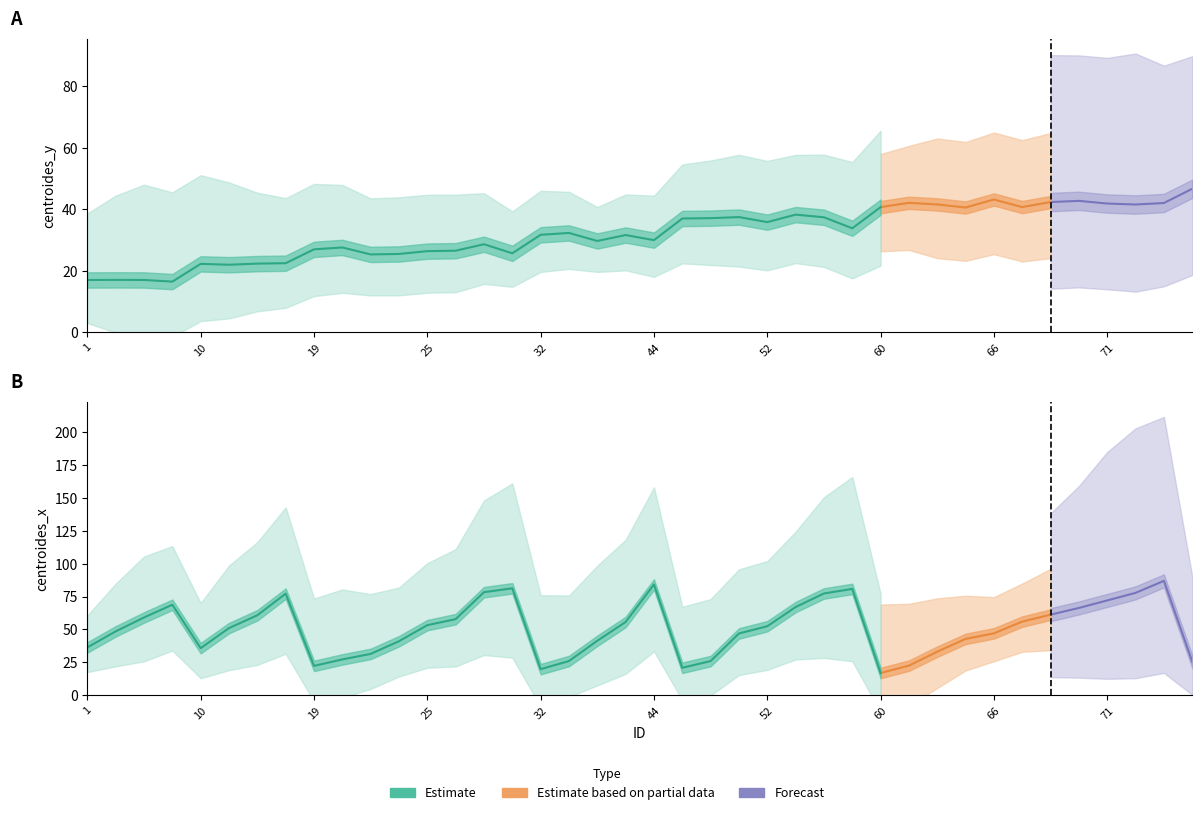

Which series ends up on top after the final intersection of centroides_x and centroides_y?

centroides_y